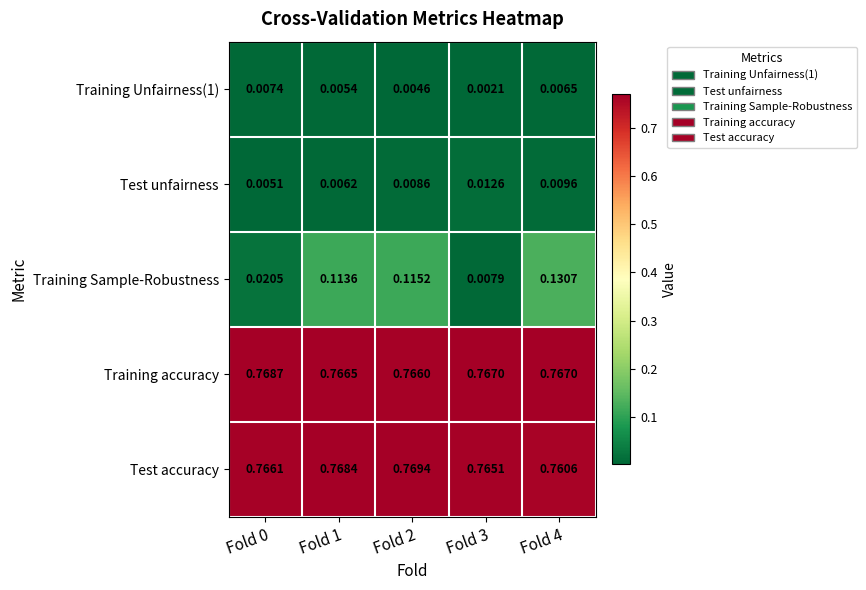

Which series changed the most between Fold 2 and Fold 4?

Training Sample-Robustness